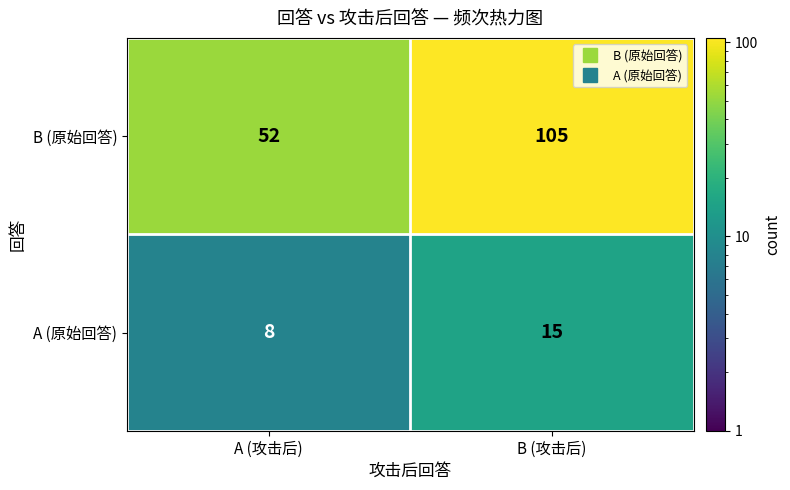

Which series changed the most between A (攻击后) and B (攻击后)?

B (原始回答)